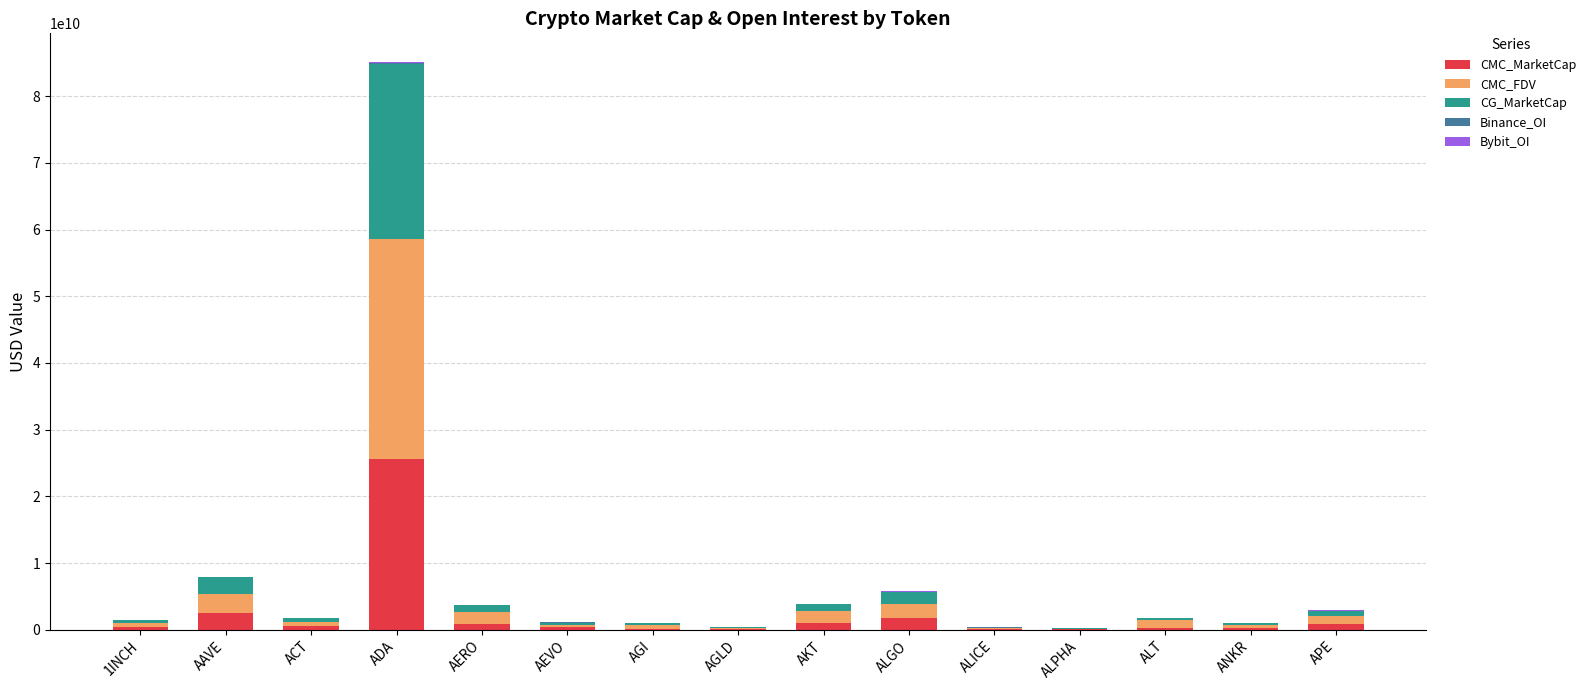

At which label does CMC_MarketCap reach its peak?

ADA